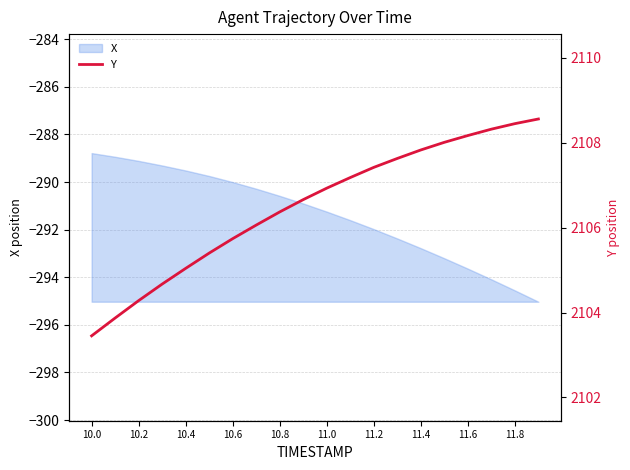

True or false: X has a value of -172.9 at 10.6.

False